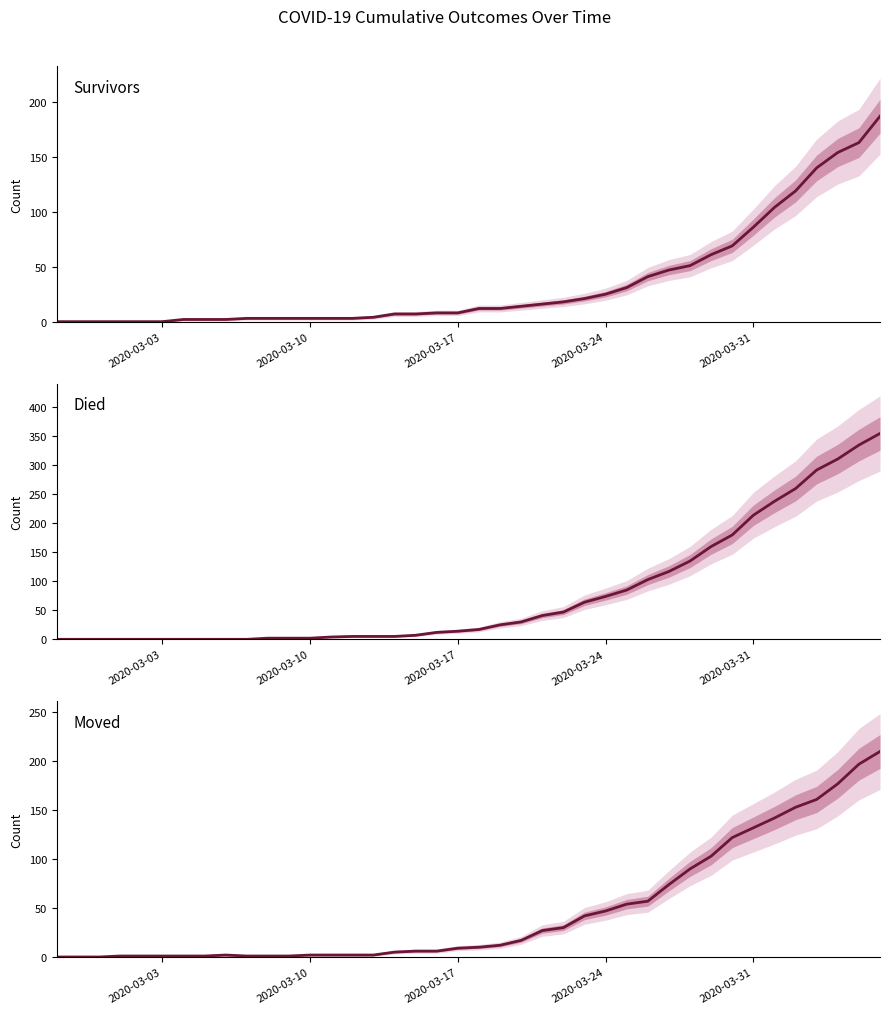

Is the value of Survivors at 20 greater than the value of Moved at 33?

No